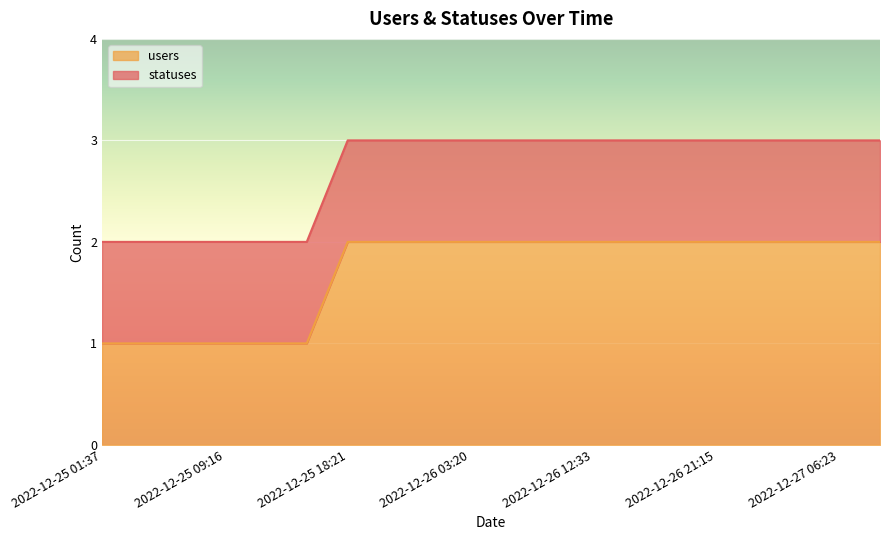

Which category has the highest value in the statuses series?

2022-12-25 18:21